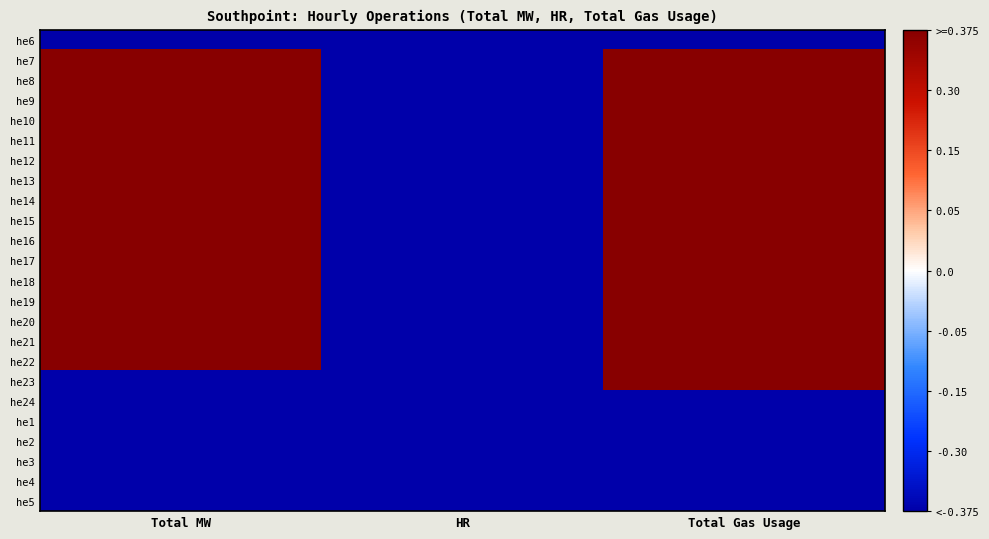

At how many categories does at least one series exceed 0?

2